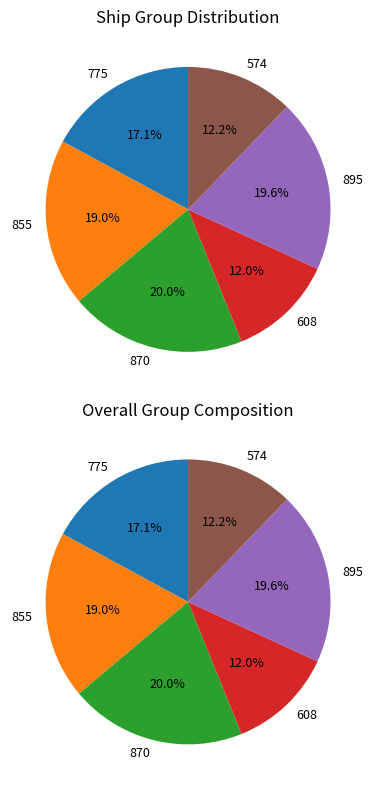

What is the total percentage of 870 and 775?

37.1%